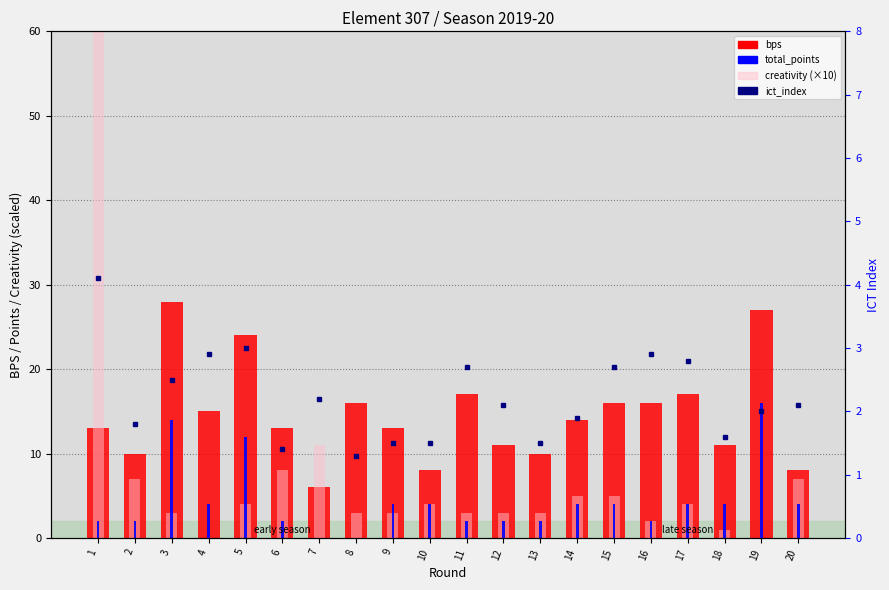

How many data points in total_points are above 4?

3